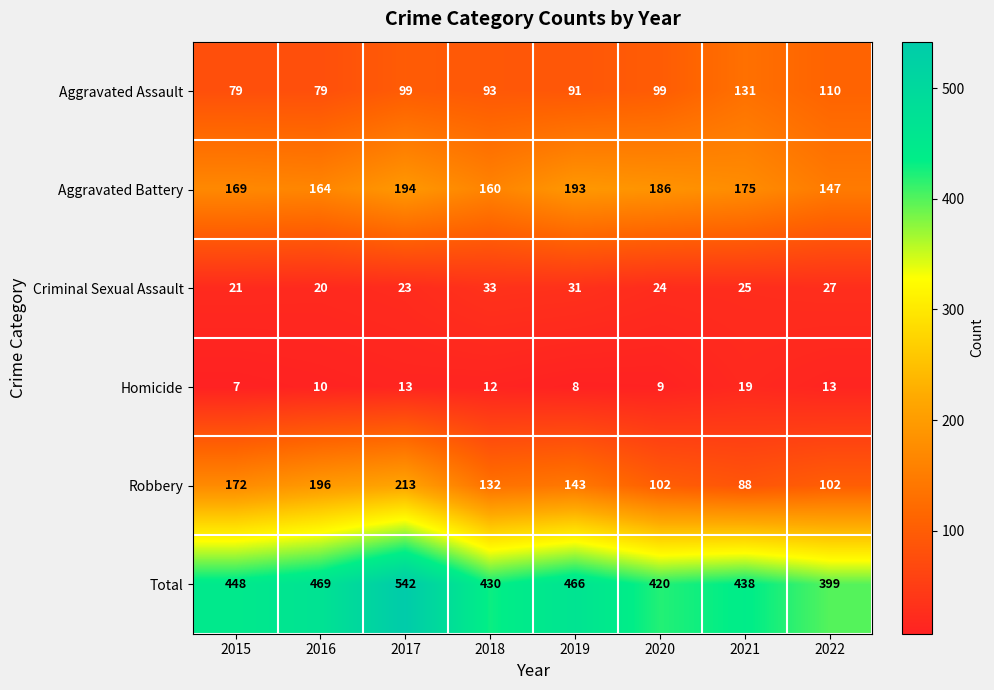

How many distinct data groups are displayed?

6